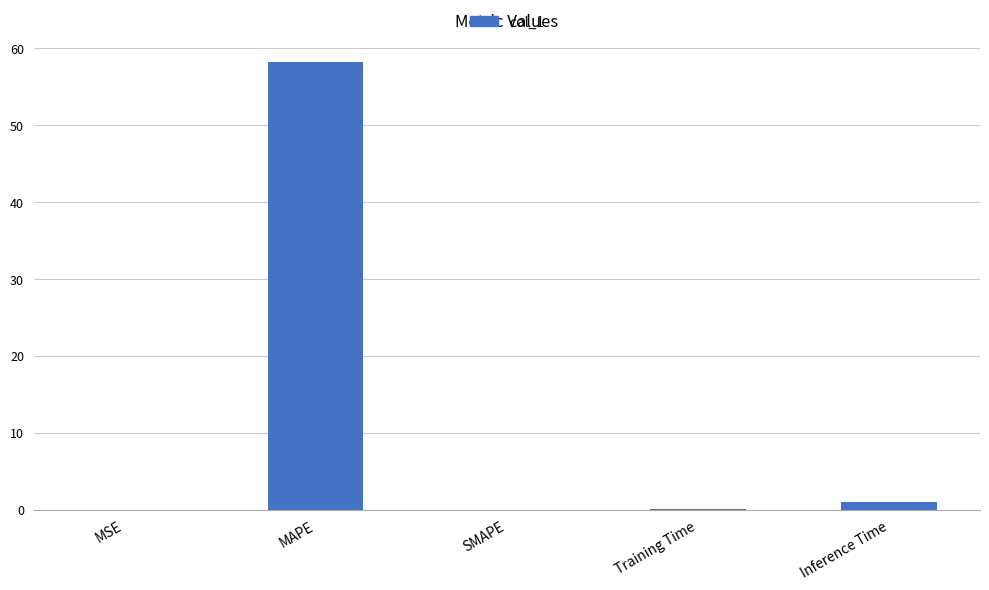

How many distinct data groups are displayed?

1